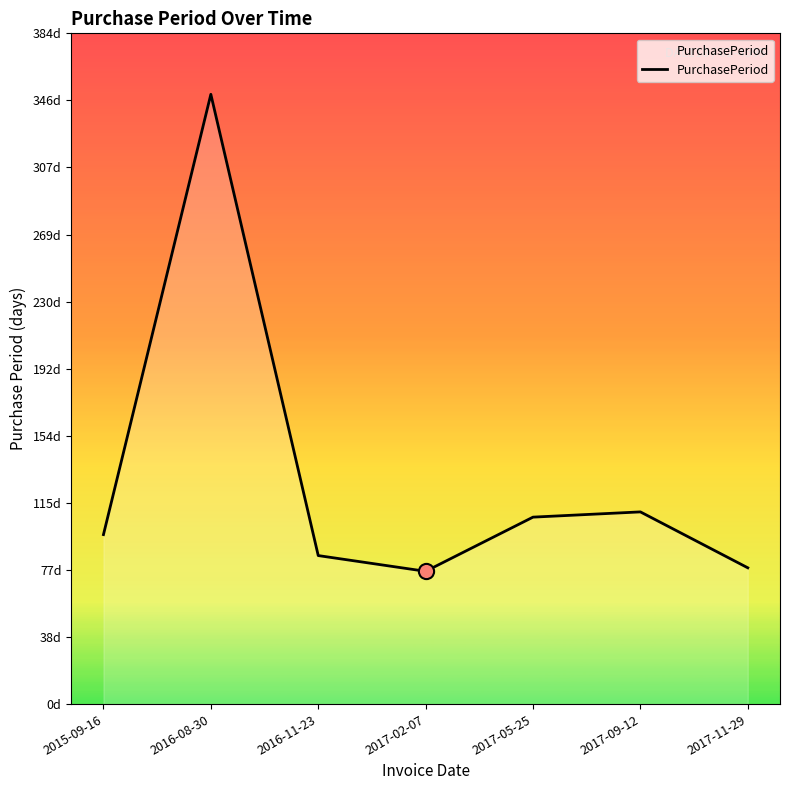

What is the change in value from 2015-09-16 to 2016-11-23?

-12